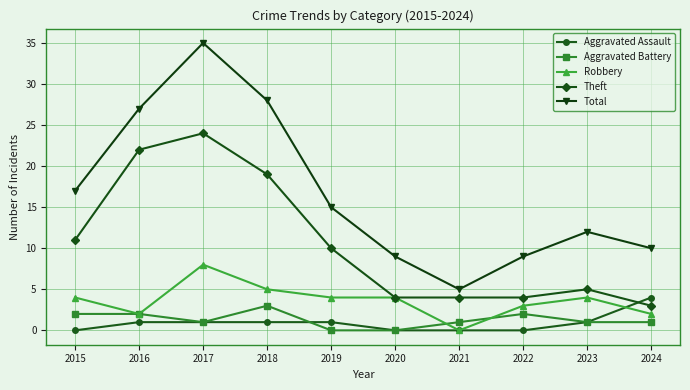

What is the difference between the Total values at 2021 and 2018?

23